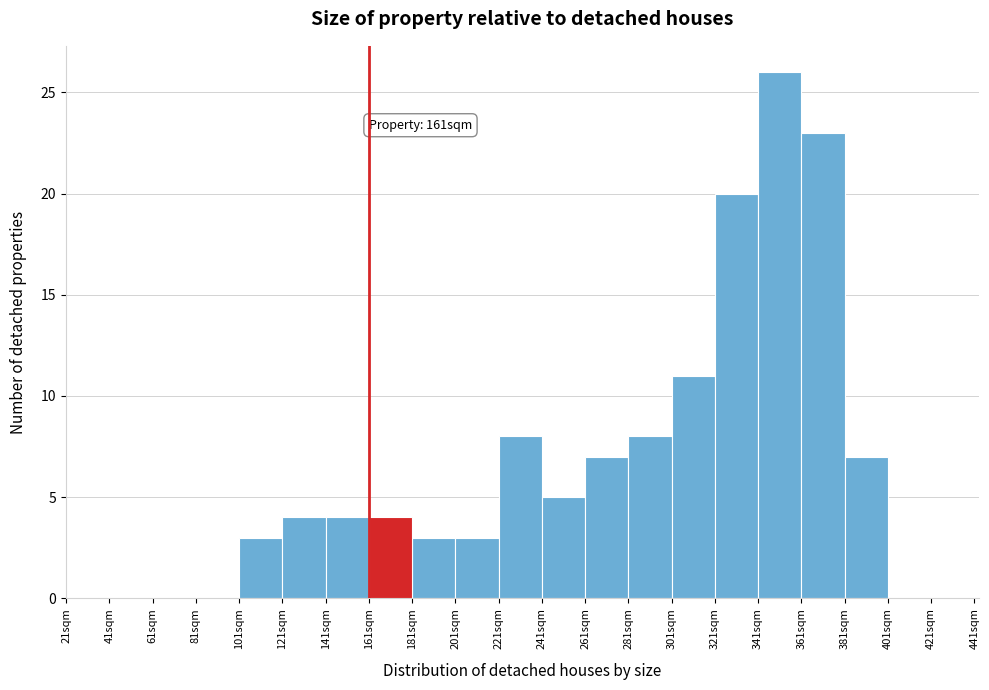

Over which range of the x-axis is the bar tallest?

341 to 361